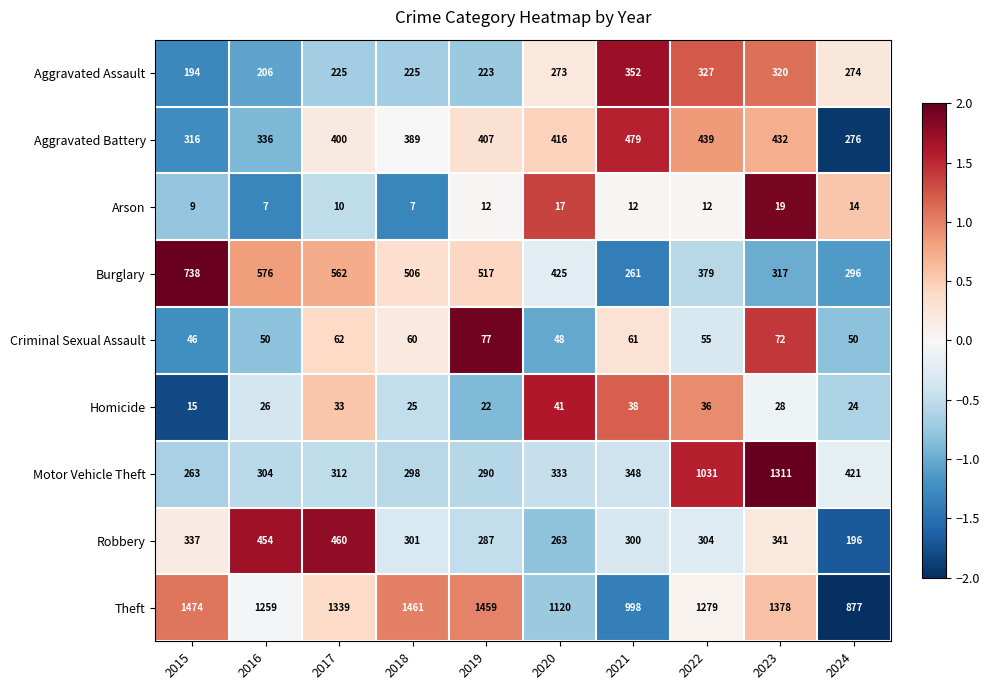

What is the maximum value shown in the chart?

1474